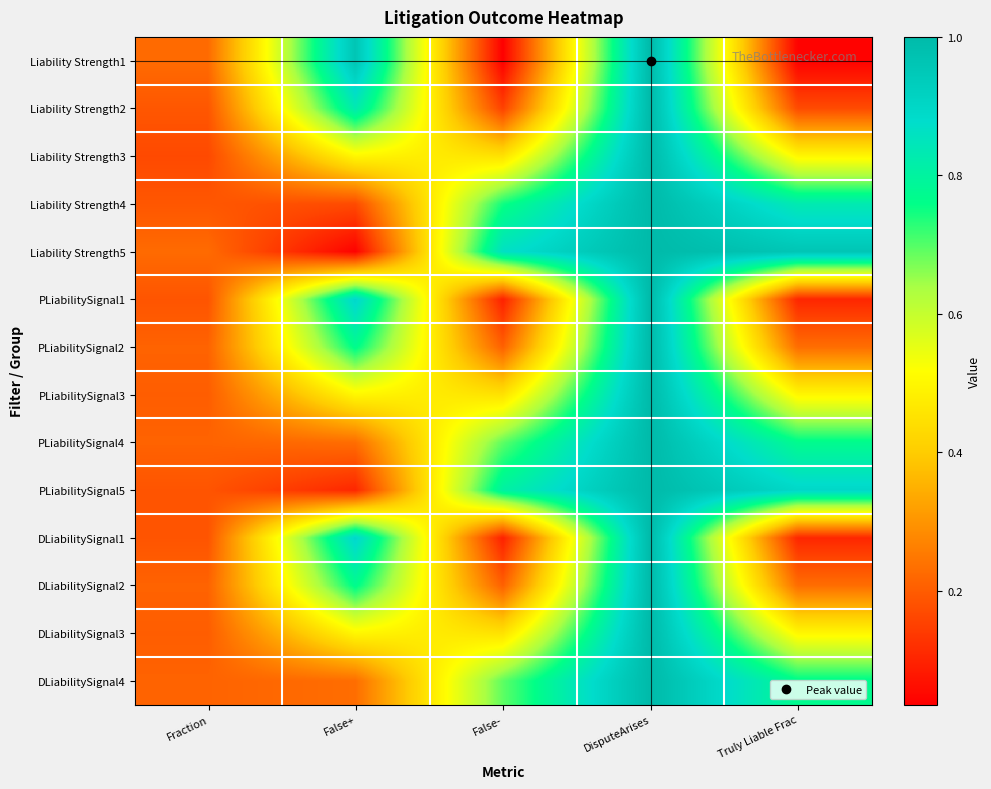

Which label corresponds to the largest value in the chart?

DisputeArises